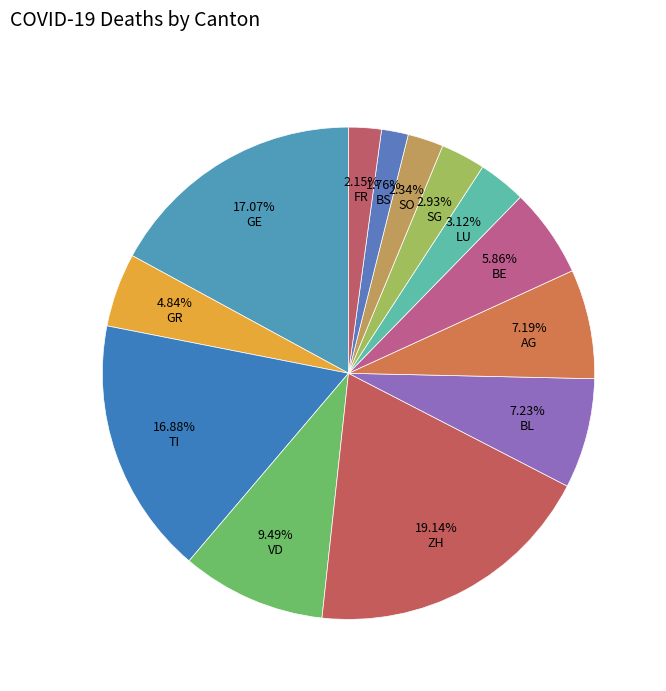

How many segments does this pie chart have?

13